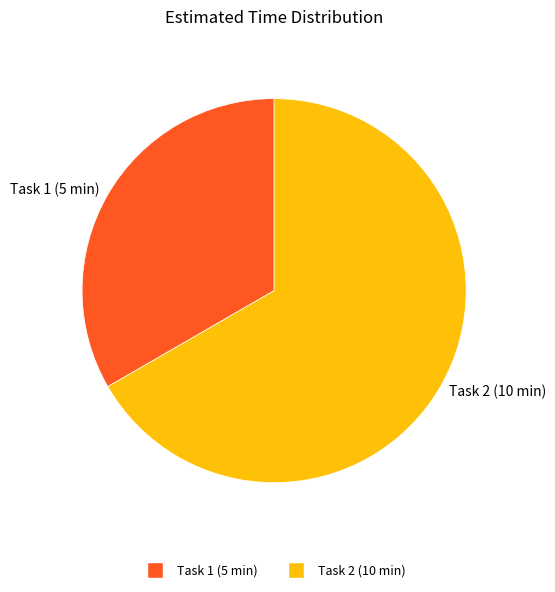

True or false: Task 1 (5 min) accounts for 33% of the total.

True